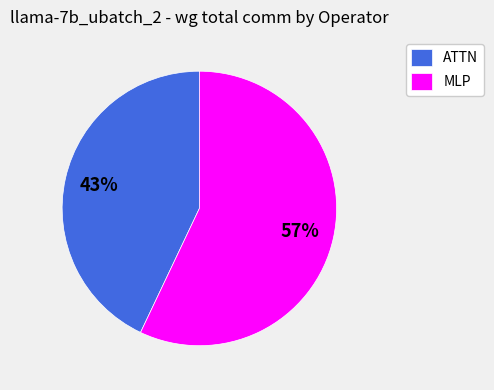

Which category accounts for the majority?

MLP